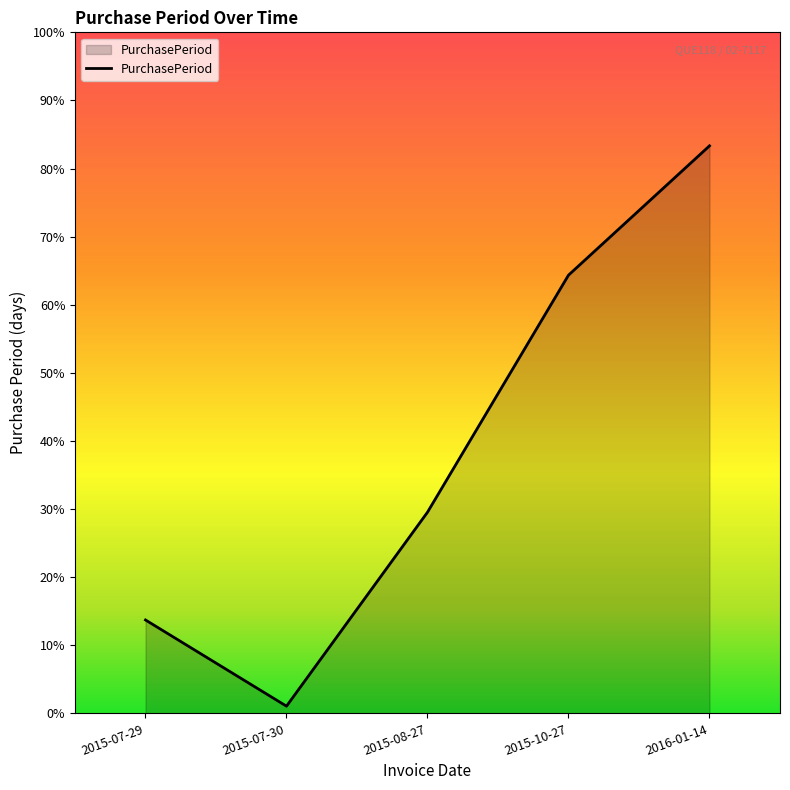

What is the label of the 4th point from the left?

2015-10-27